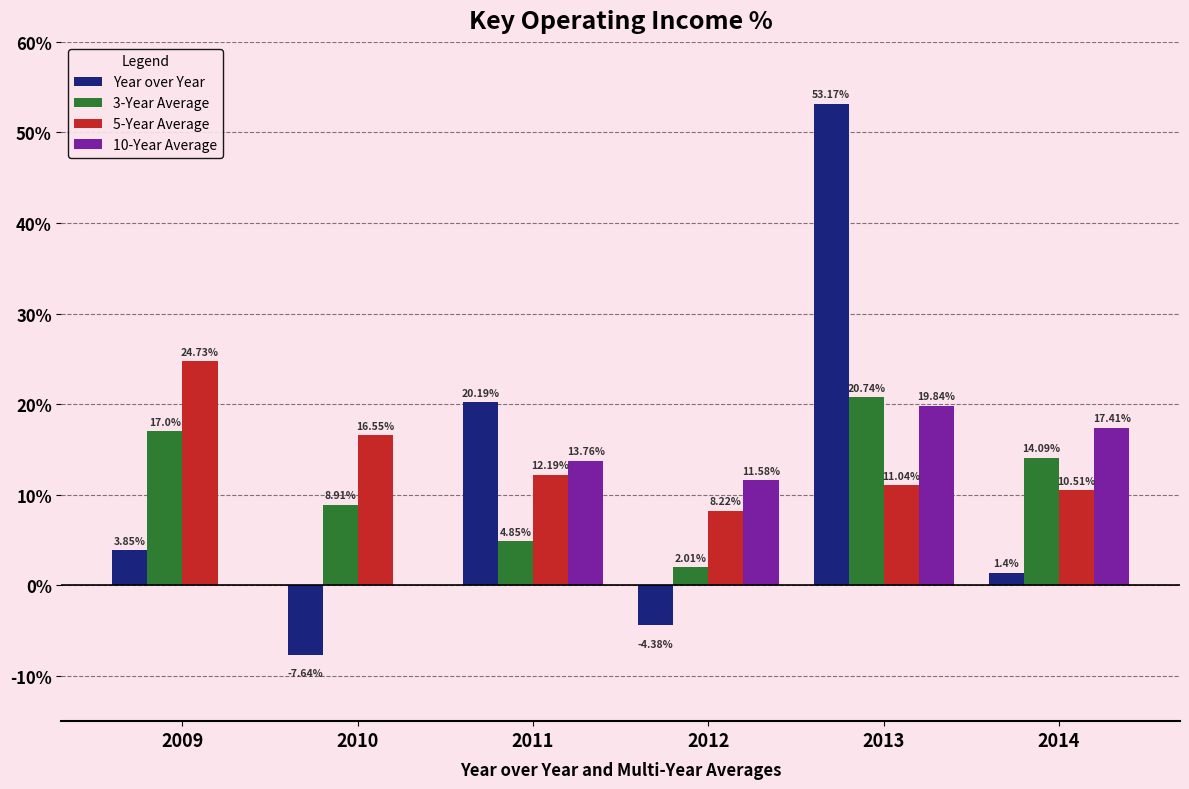

Which series changed the most between 2012 and 2014?

3-Year Average